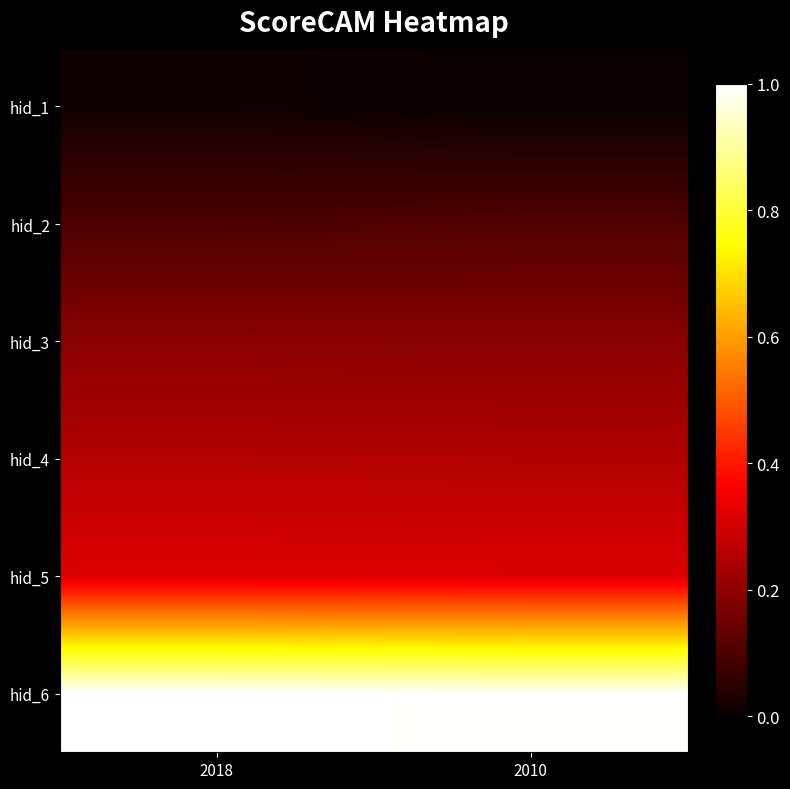

What is the total value across all series at 2018?

1.9